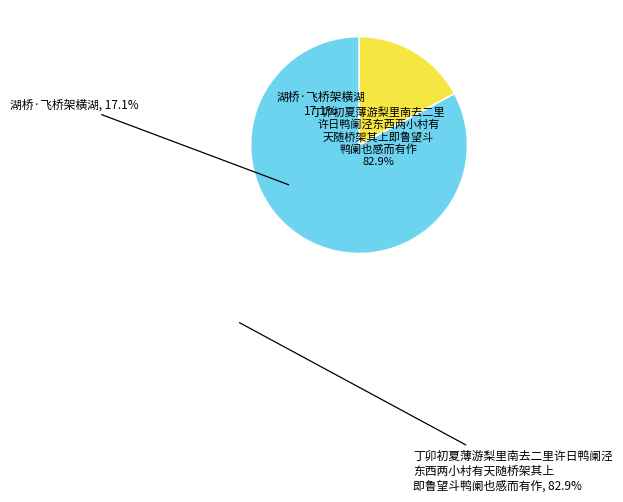

Which category accounts for the majority?

丁卯初夏薄游梨里南去二里许日鸭阑泾东西两小村有天随桥架其上即鲁望斗鸭阑也感而有作